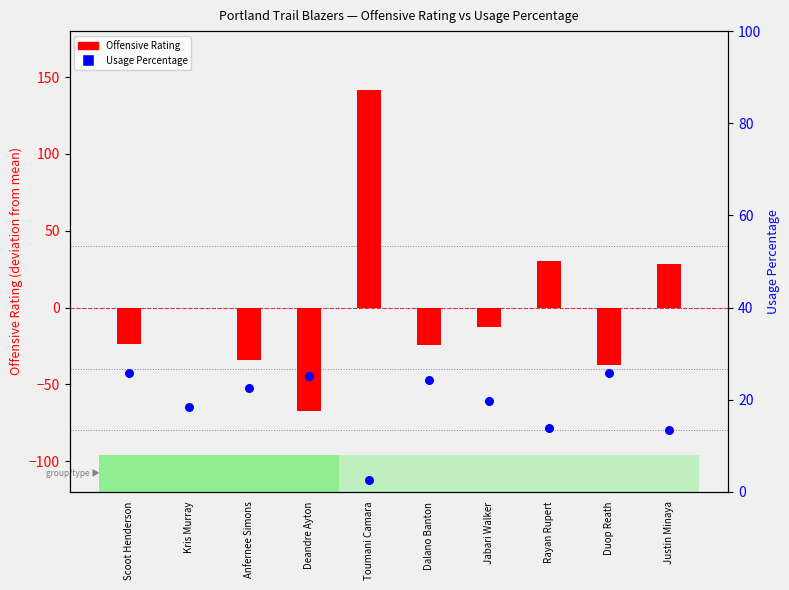

What are all the series names shown in the legend?

Offensive Rating, Usage Percentage